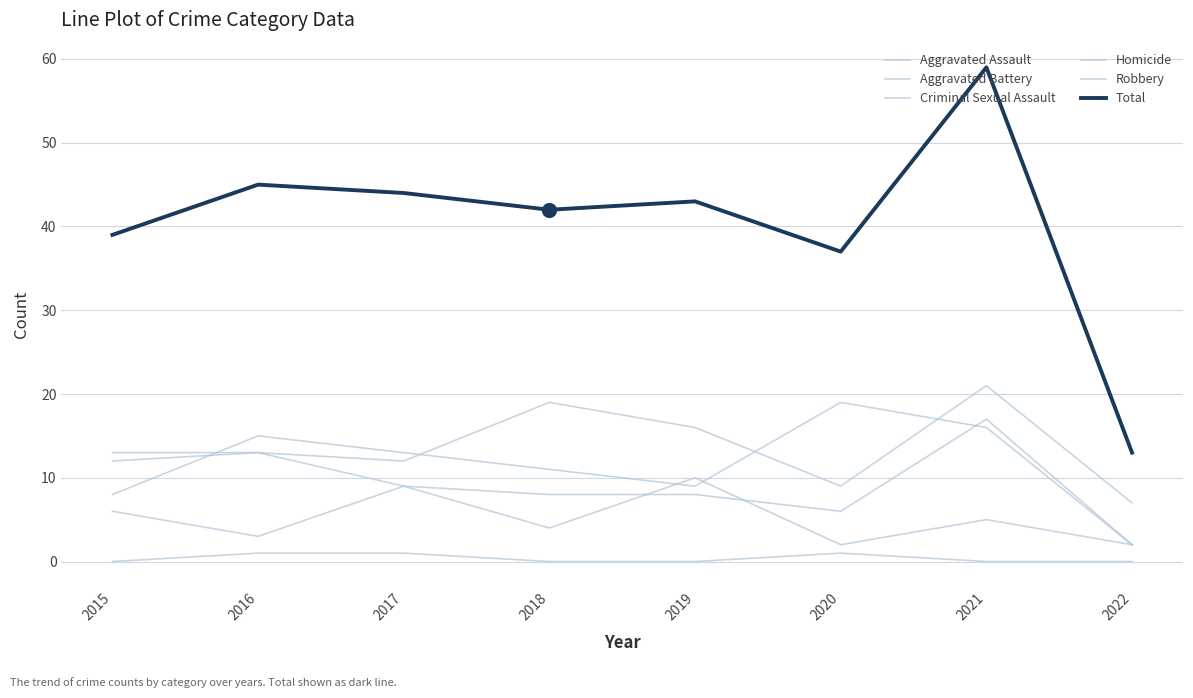

Does the chart have visible grid lines?

Yes